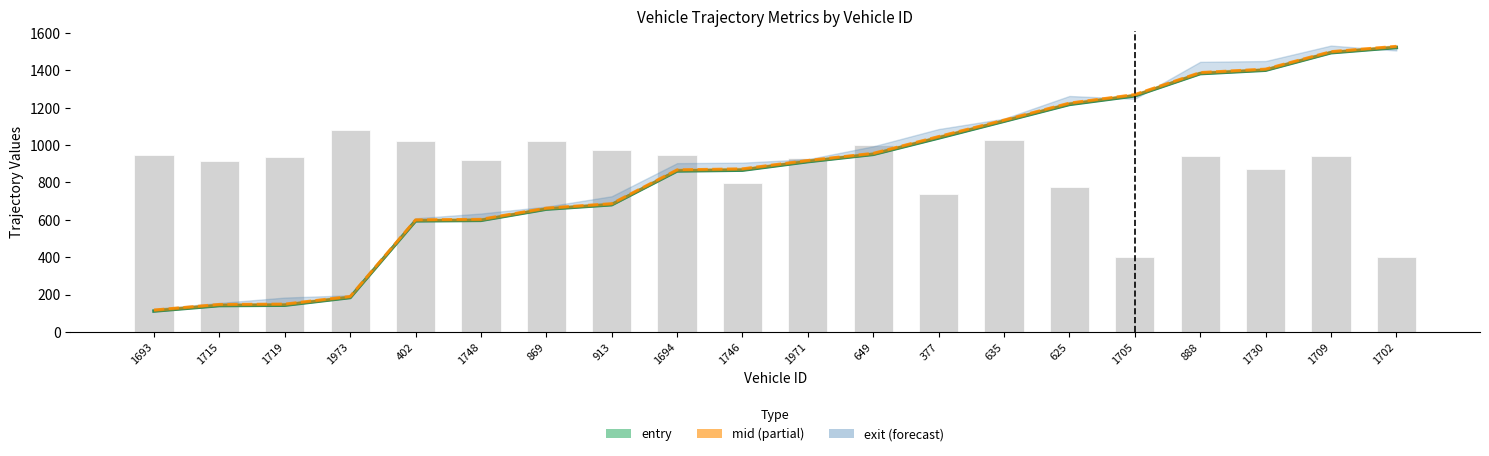

How many values in the instspeed (bars) series are below 939?

10